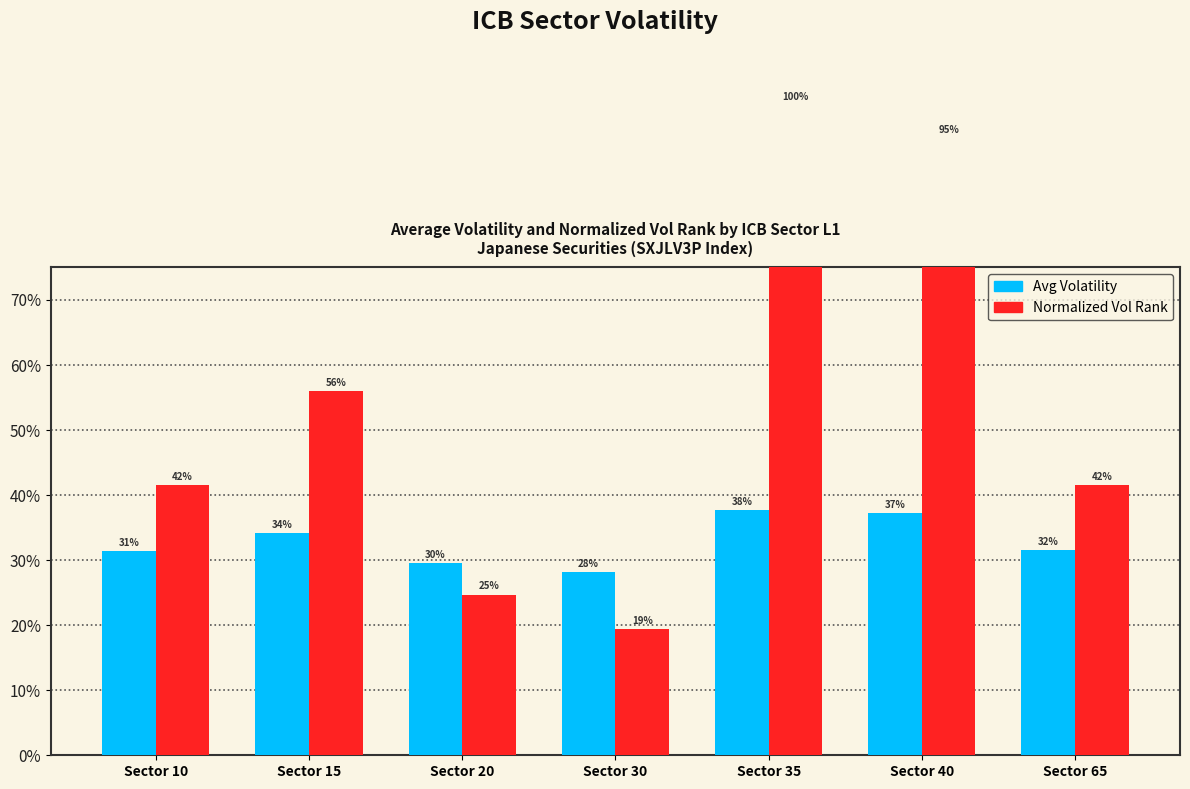

Rank the series by their average value, from highest to lowest.

Normalized Vol Rank, Avg Volatility